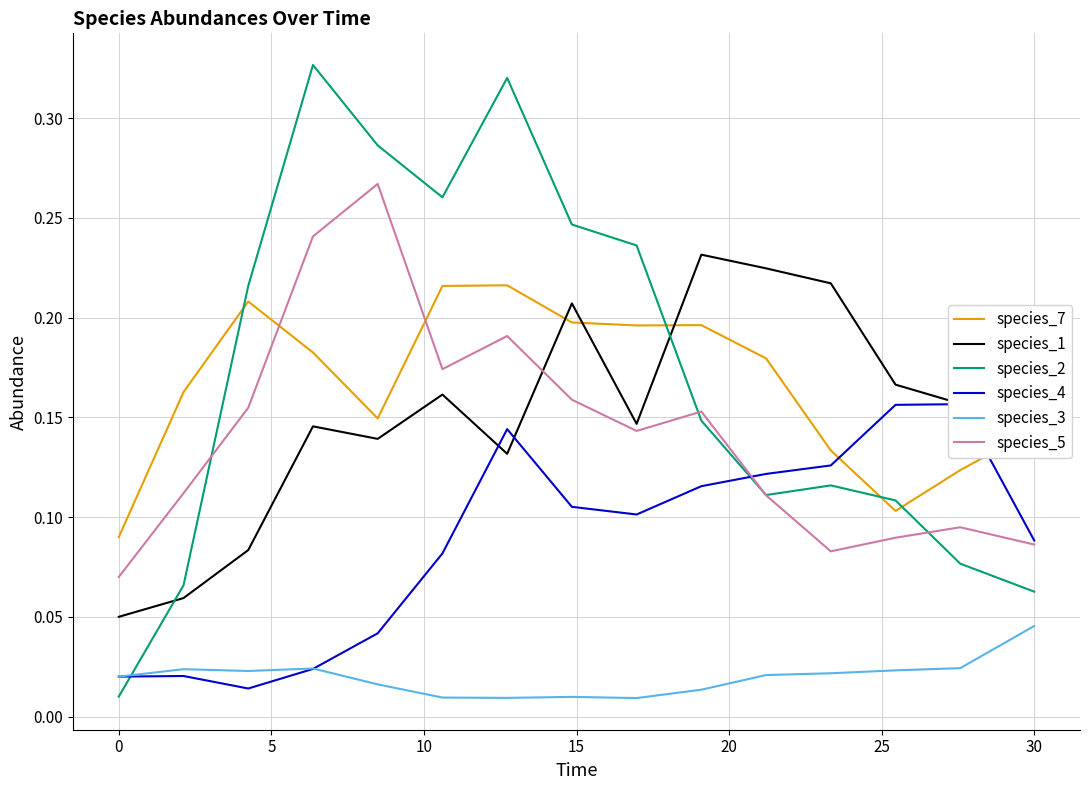

True or false: species_3 and species_4 cross at least once.

True